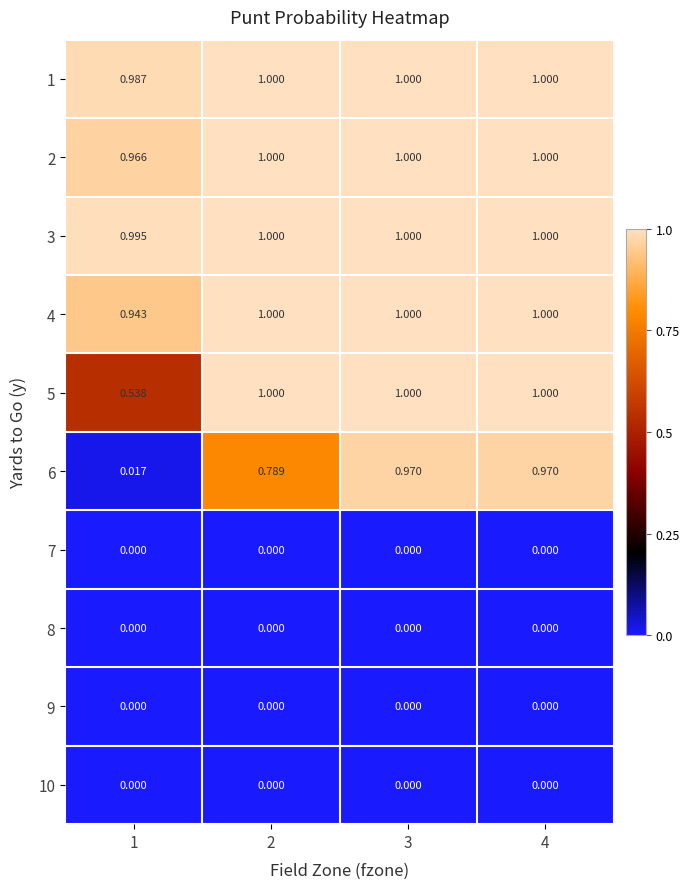

Is the value of 7 at 2 greater than the value of 6 at 1?

No